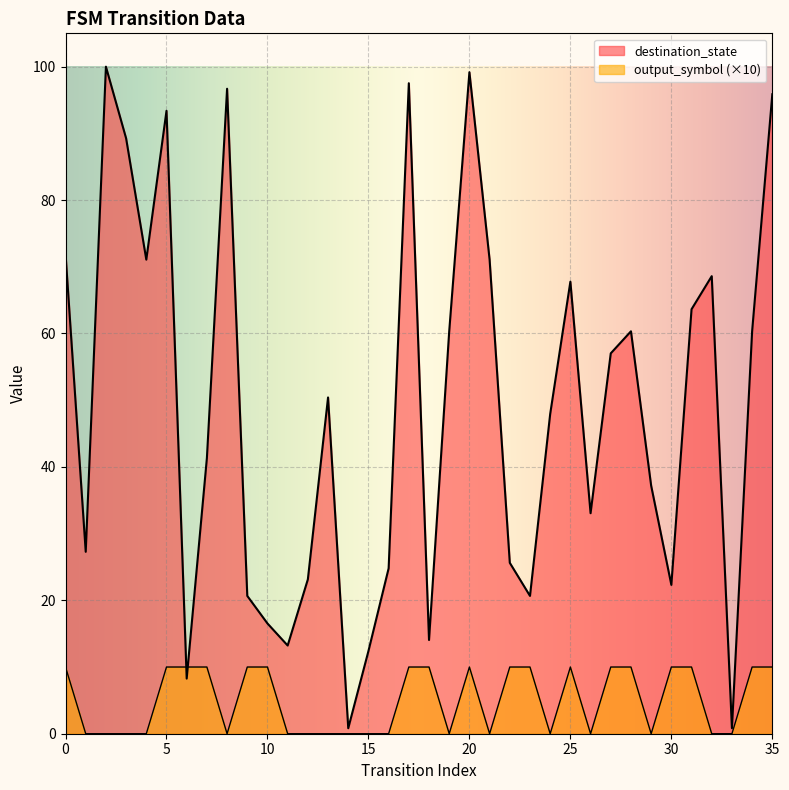

At which category is the sum across all series the highest?

20